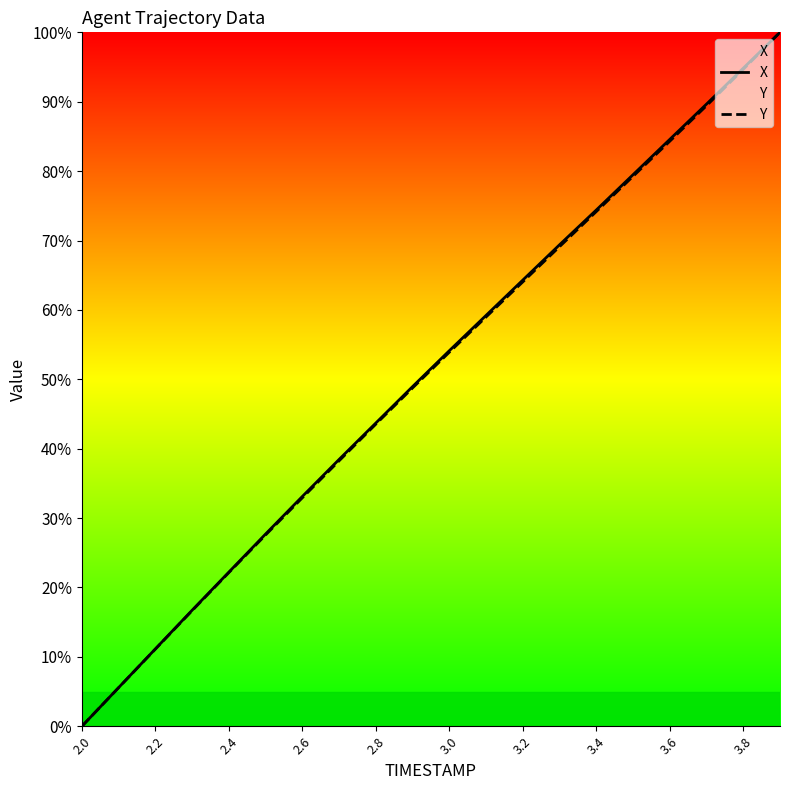

Reading right to left, extract all data points from this chart.

X: 100.0	94.8	89.7	84.6	79.5	74.4	69.4	64.3	59.2	54.1	48.9	43.7	38.4	33.1	27.7	22.2	16.7	11.1	5.6	0.0
Y: 100.0	94.7	89.4	84.3	79.2	74.2	69.1	64.0	59.0	53.9	48.8	43.5	38.3	32.9	27.6	22.1	16.7	11.1	5.6	0.0